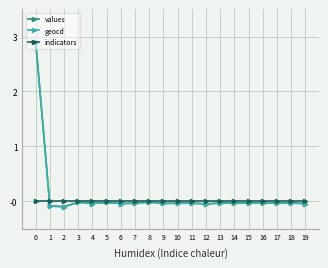

Is this an area chart (filled region under the line)?

No